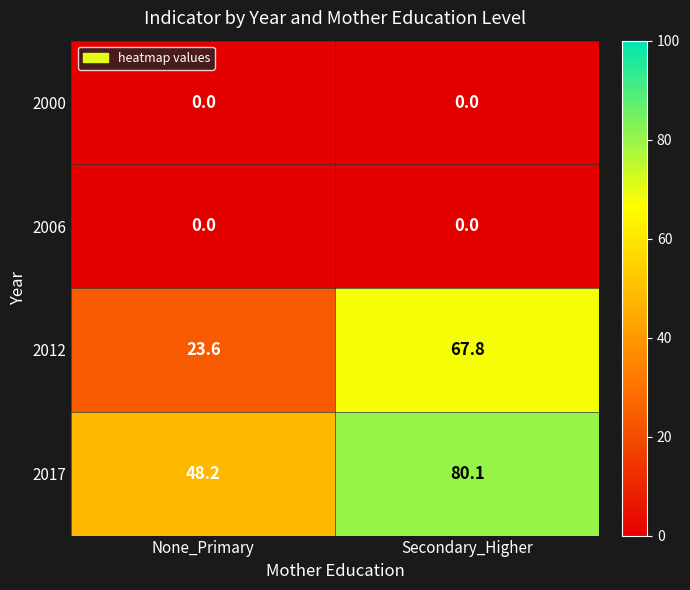

Which series has the widest spread of values?

2012